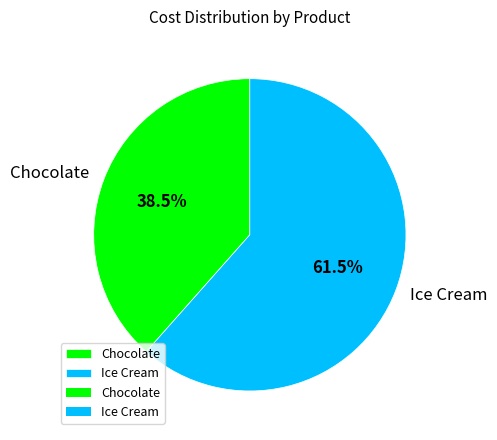

To the nearest percent, what is the combined percentage of Chocolate and Ice Cream?

100%